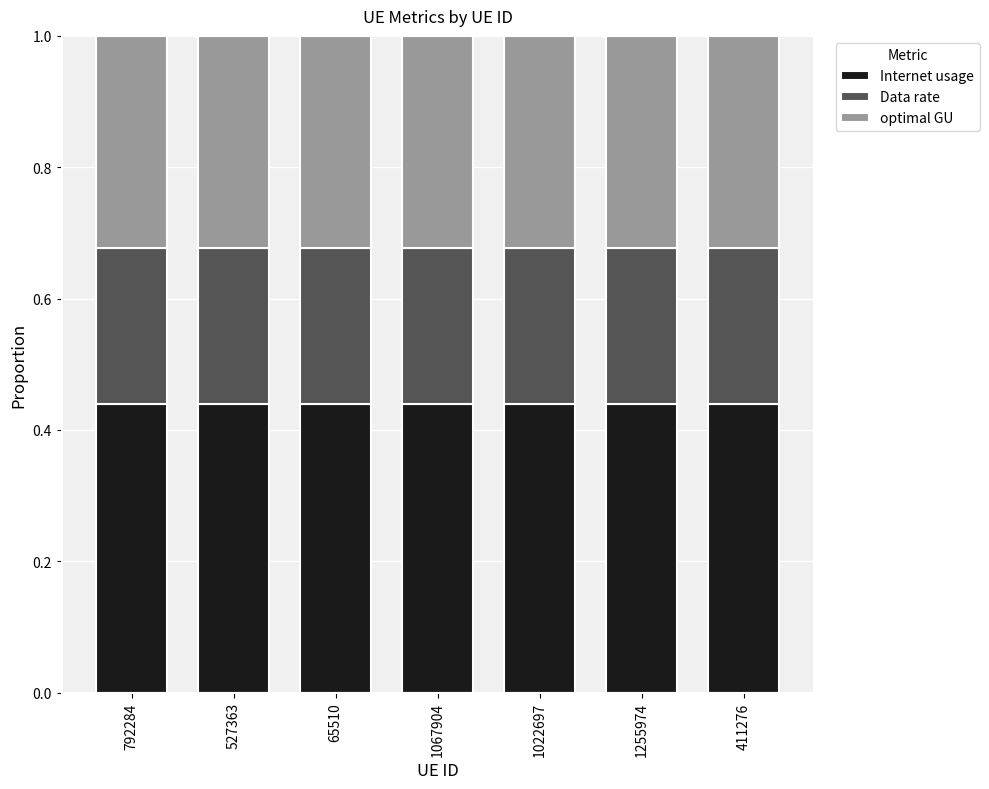

The Internet usage series shows 0.2 at 65510. True or false?

False